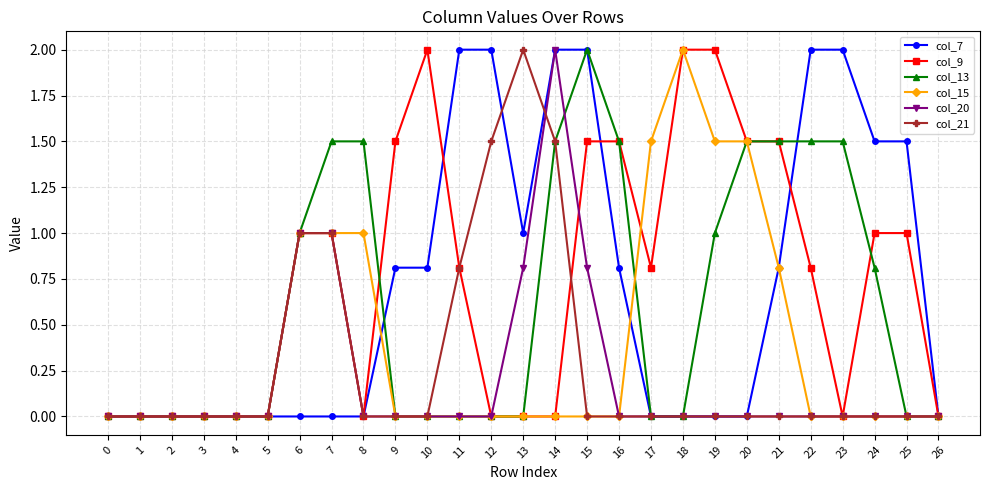

What are all the series names shown in the legend?

col_7, col_9, col_13, col_15, col_20, col_21